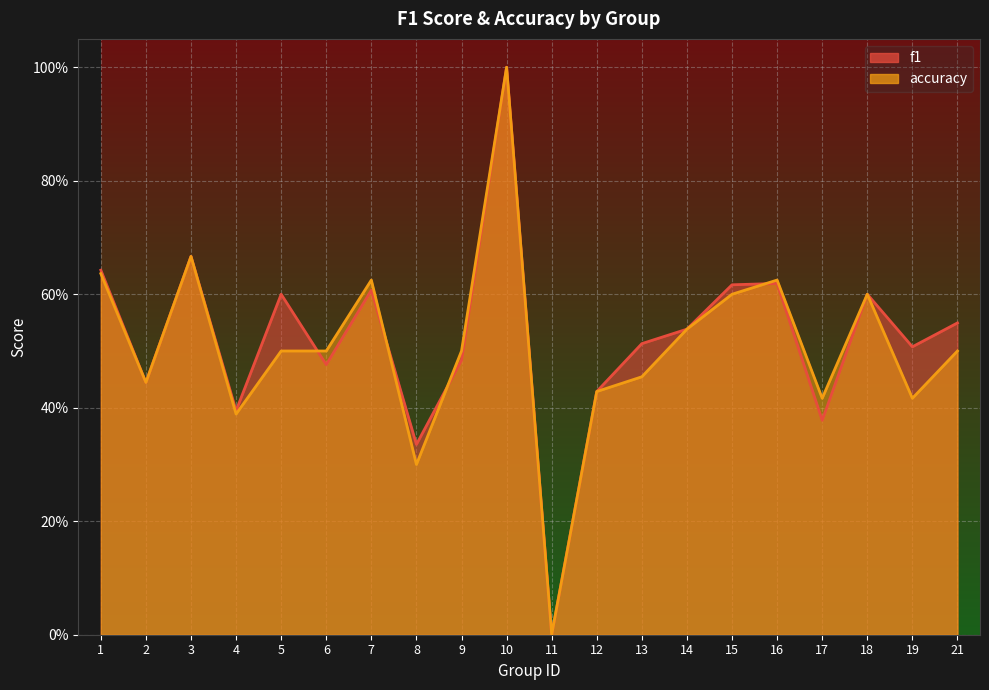

Reading left to right, extract all data points from this chart.

f1: 0.6	0.4	0.7	0.4	0.6	0.5	0.6	0.3	0.5	1.0	0.0	0.4	0.5	0.5	0.6	0.6	0.4	0.6	0.5	0.5
accuracy: 0.6	0.4	0.7	0.4	0.5	0.5	0.6	0.3	0.5	1.0	0.0	0.4	0.5	0.5	0.6	0.6	0.4	0.6	0.4	0.5